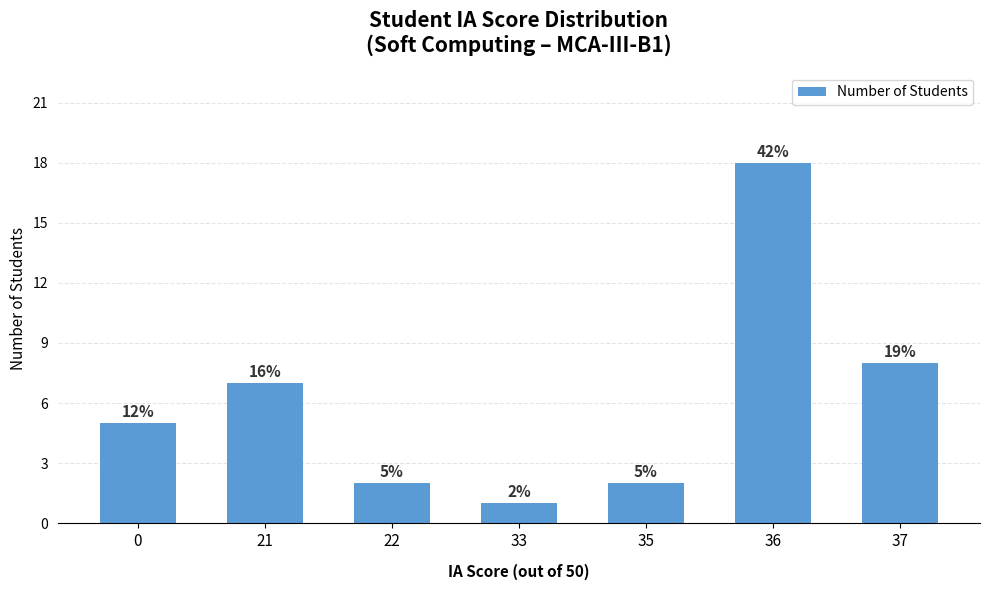

What is the value of the 7th bar from the left?

8